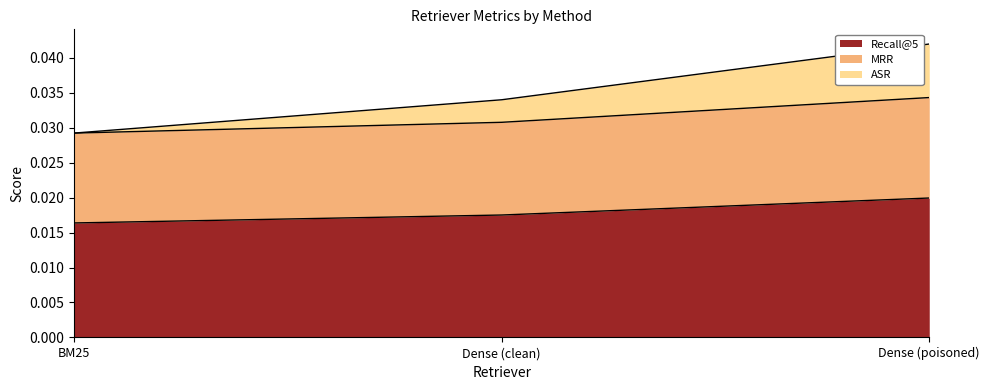

What is the label of the 2nd point from the left?

Dense (clean)